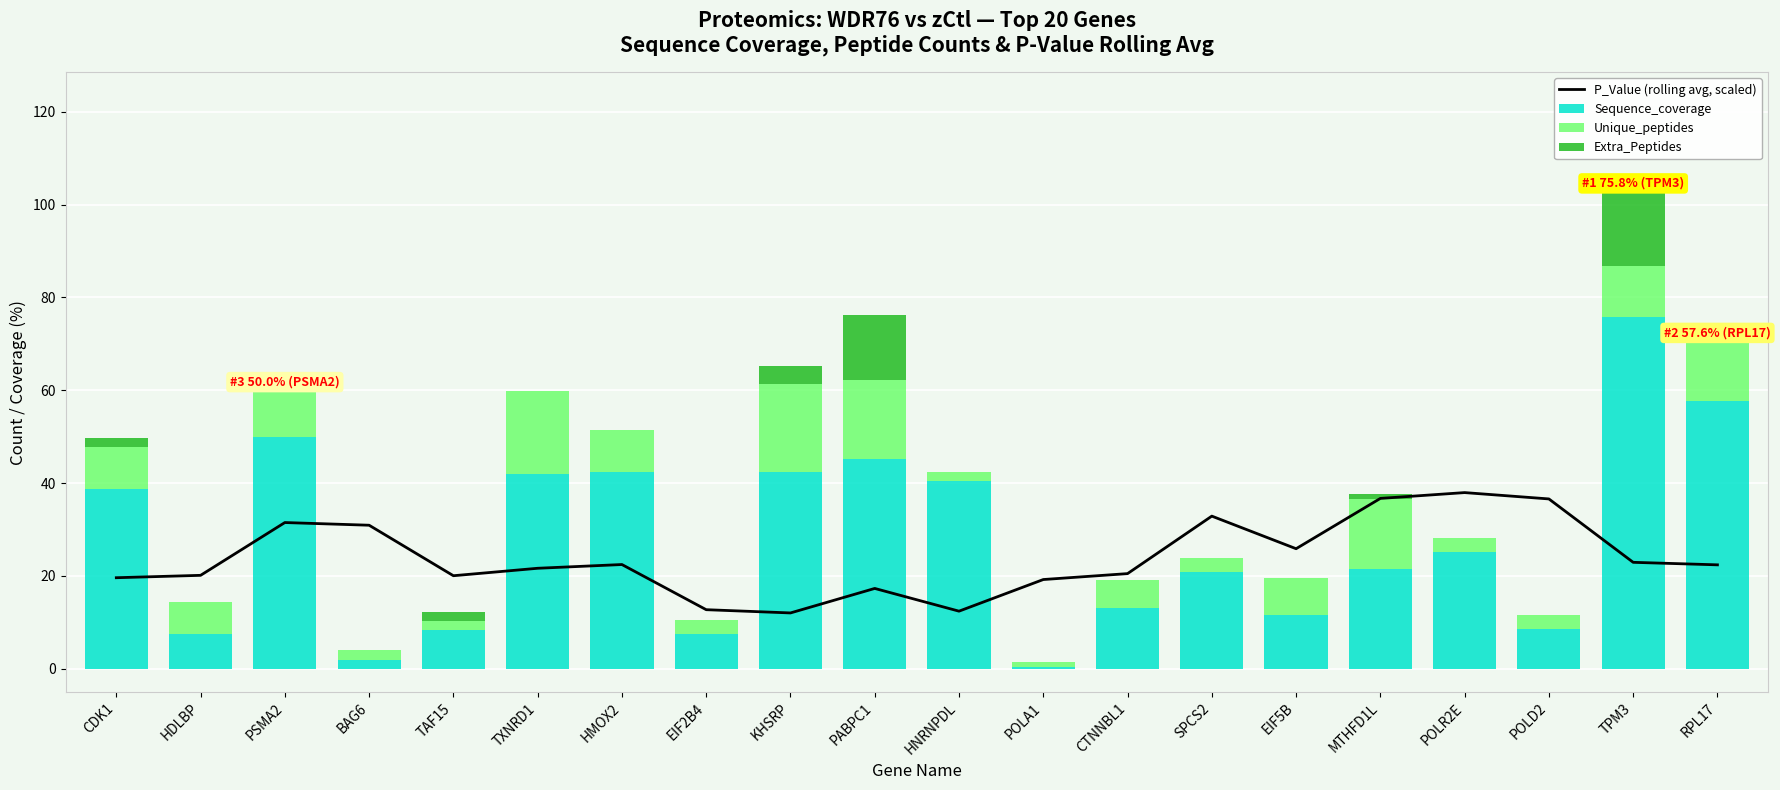

What is the difference between the Sequence_coverage values at TAF15 and SPCS2?

12.5